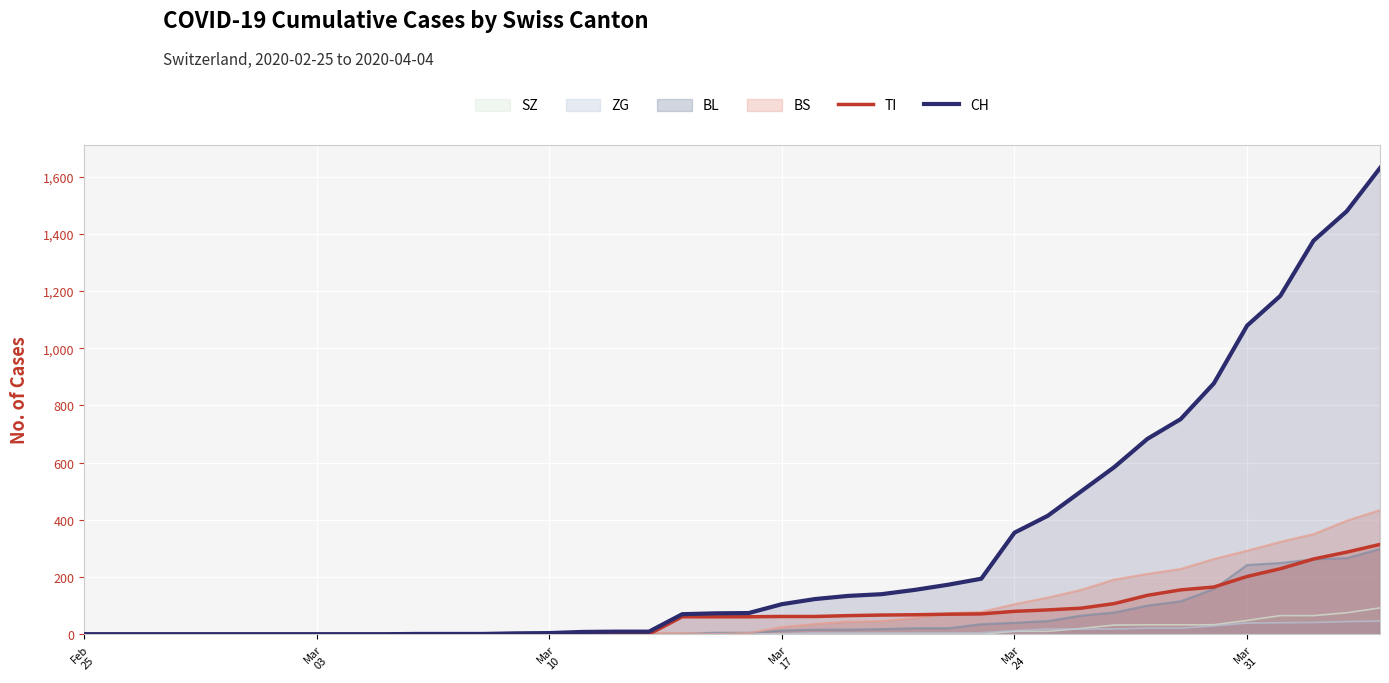

What is the greatest value displayed?

1630